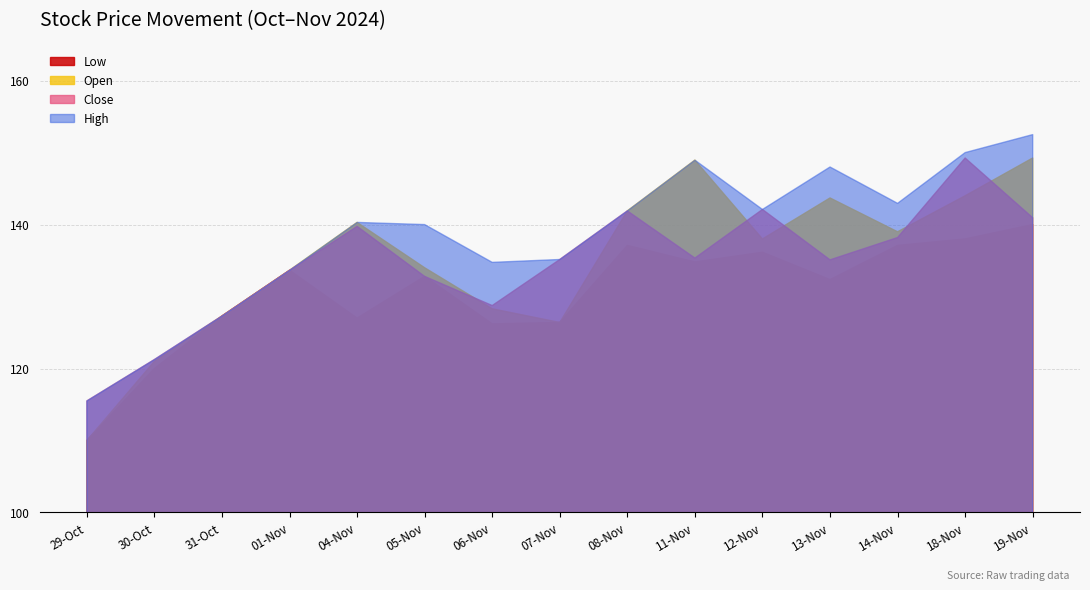

How many lines are shown in the chart?

4